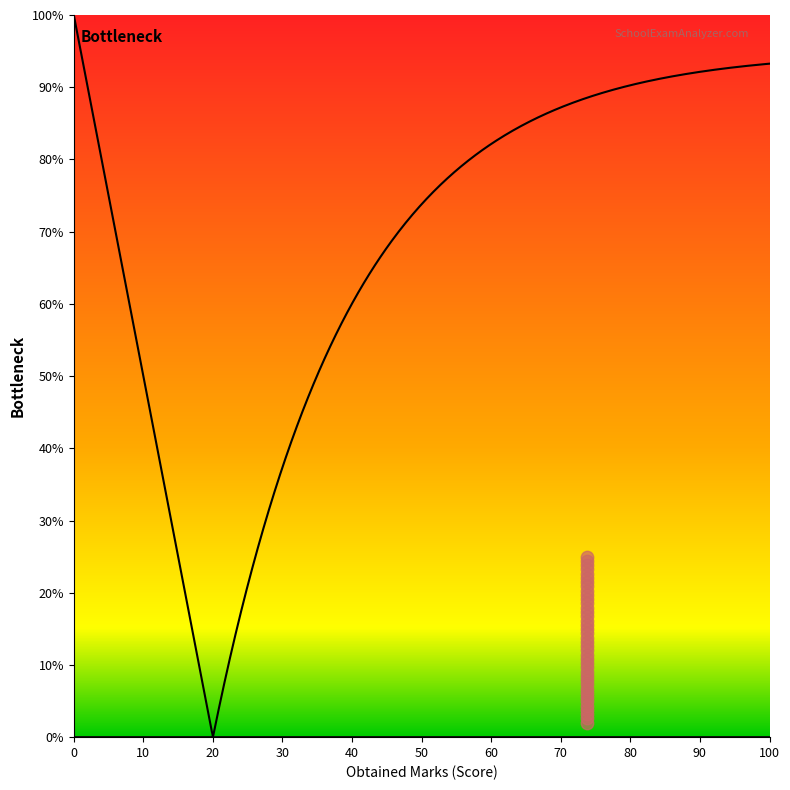

What is the change in value from 95 to 76?

-19